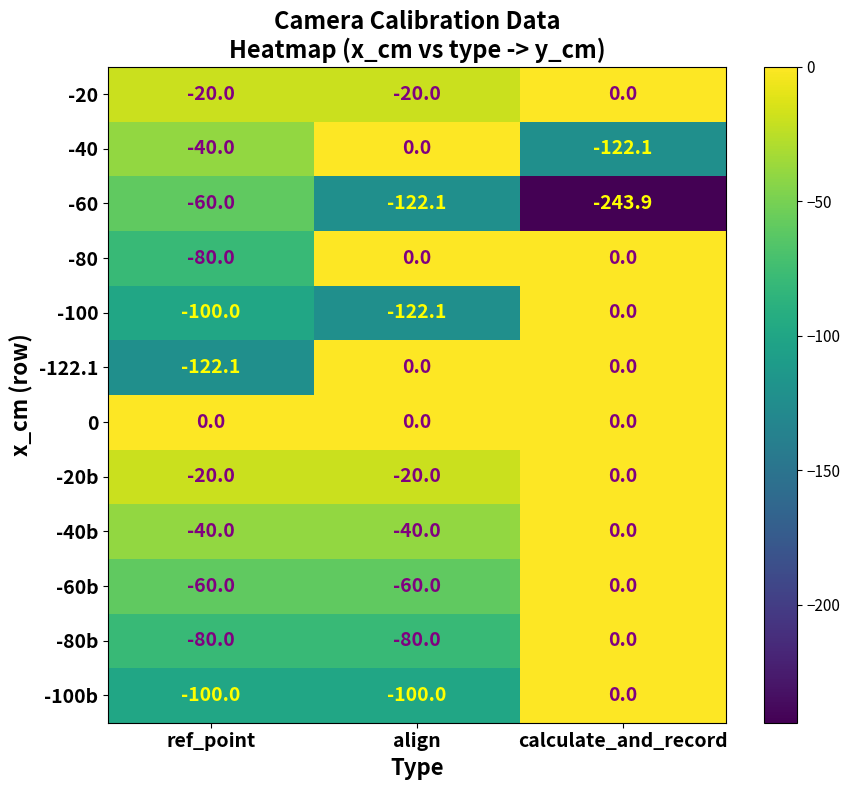

What is the spread (max minus min) of values at calculate_and_record?

243.9